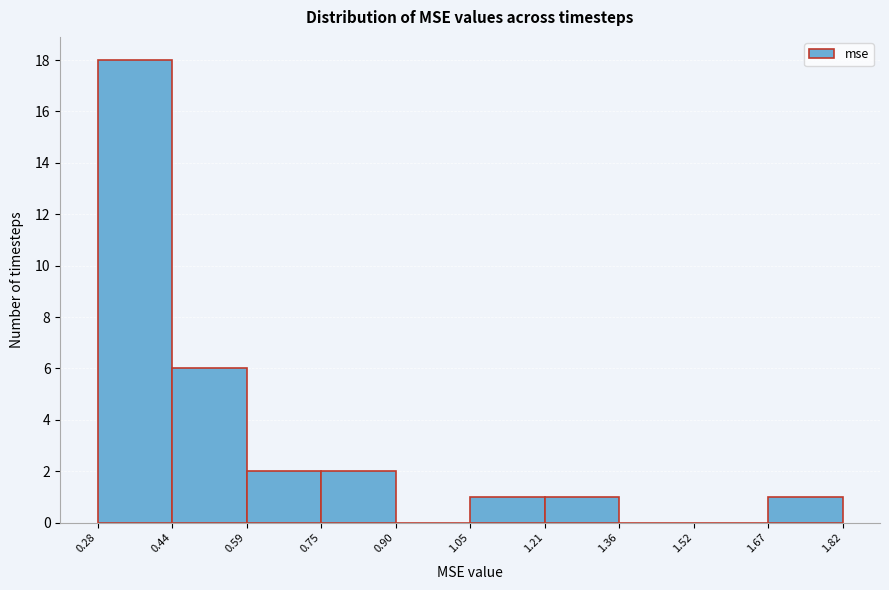

What is the height of the bar covering 1.21 to 1.36 on the x-axis? The values are not printed on the chart, so give them approximately, as read against the axis.

1